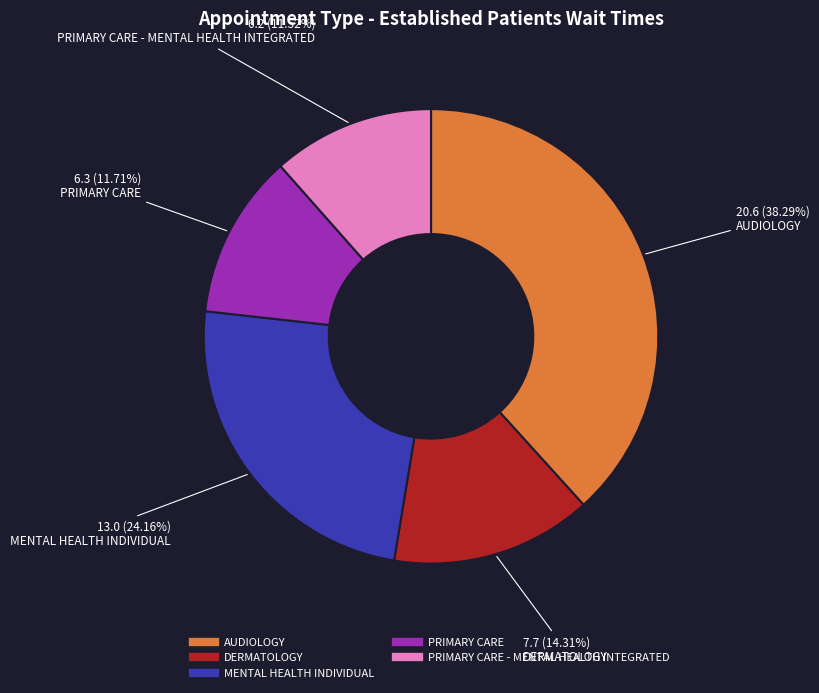

To the nearest percent, what is the difference between the largest and smallest slice percentages?

27%